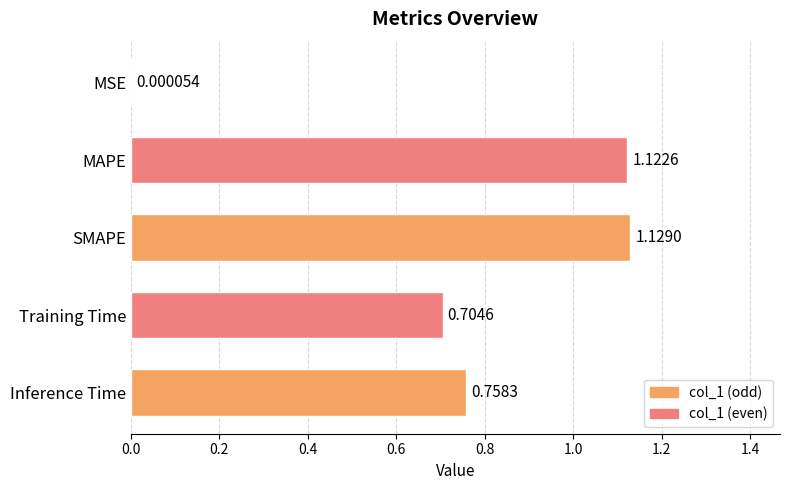

What is the change in value from MAPE to Inference Time?

-0.4